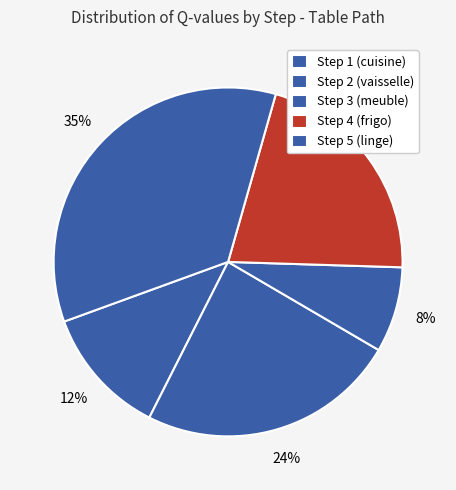

How many segments does this pie chart have?

5